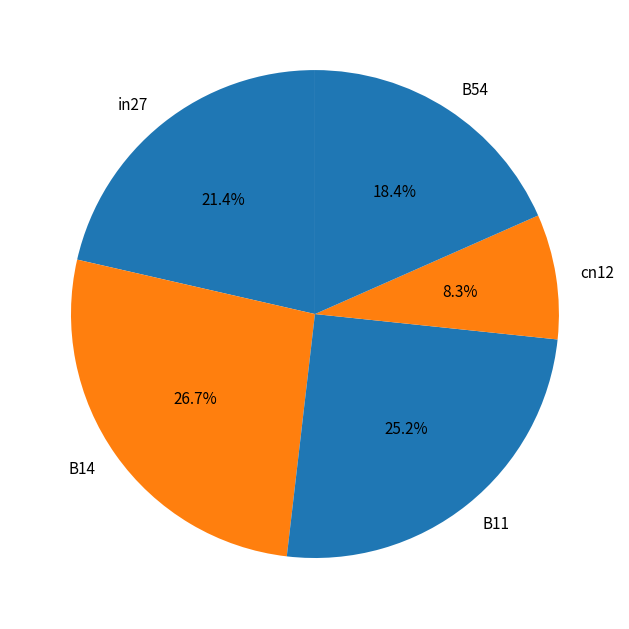

How many slices are in this pie chart?

5